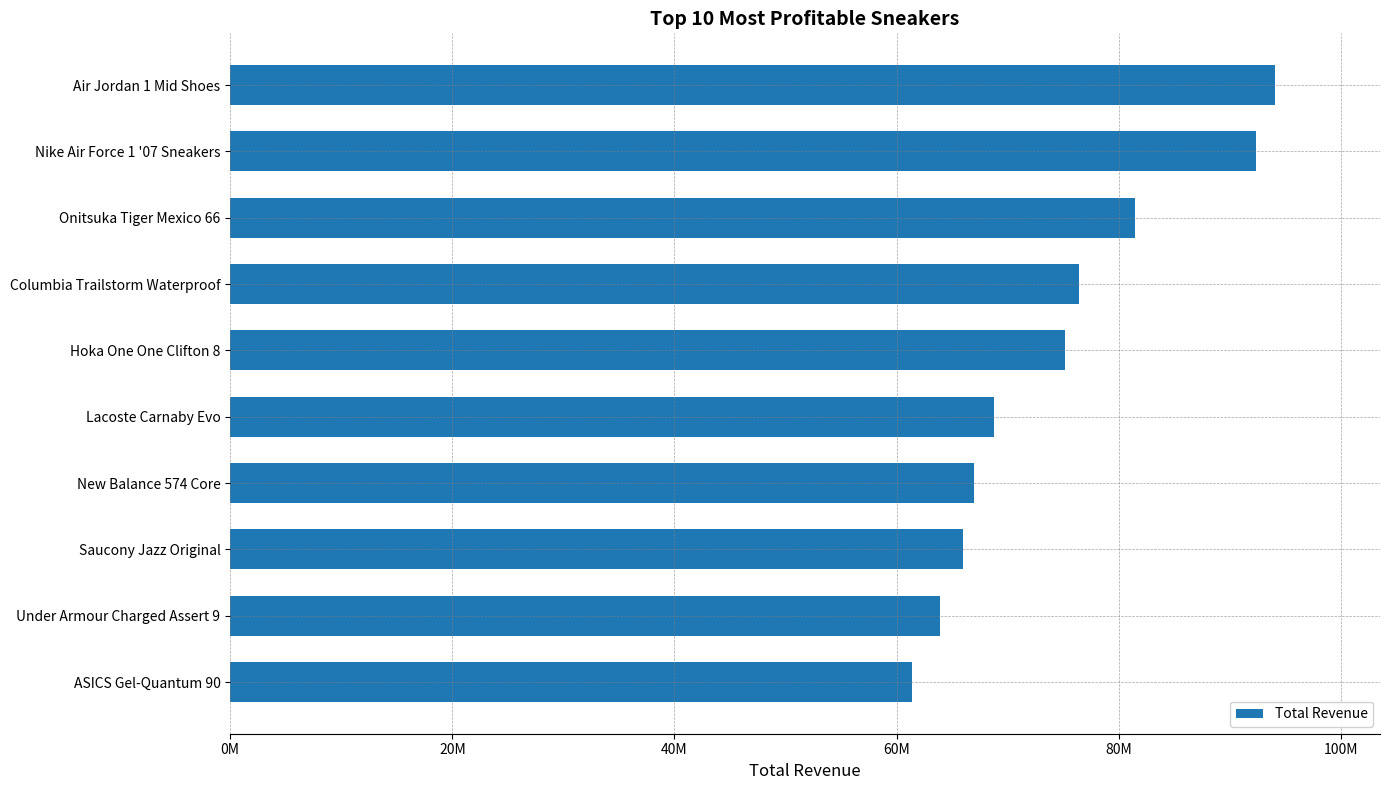

What is the difference between the maximum and minimum values?

32690850